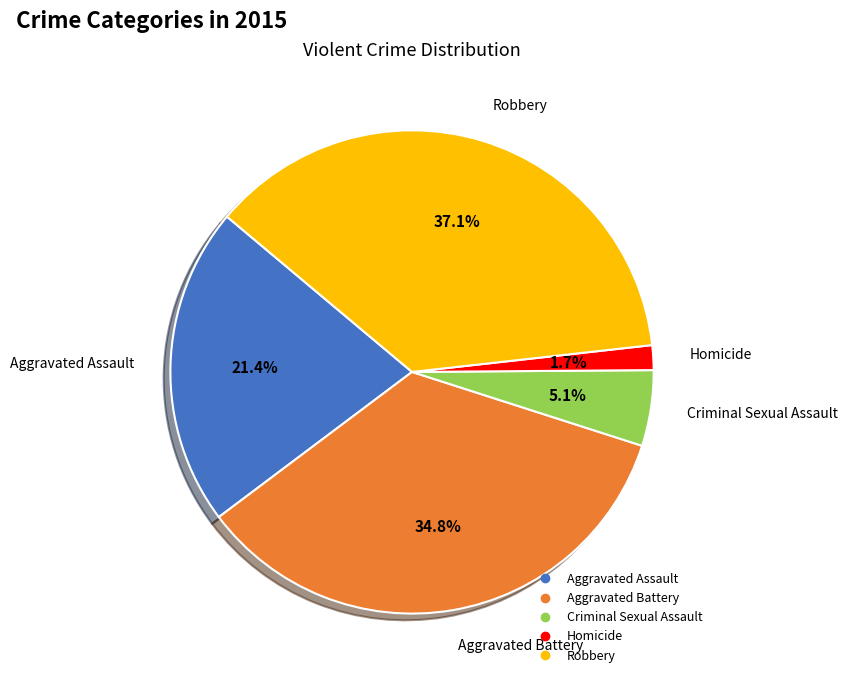

Which has a higher value, Criminal Sexual Assault or Homicide?

Criminal Sexual Assault